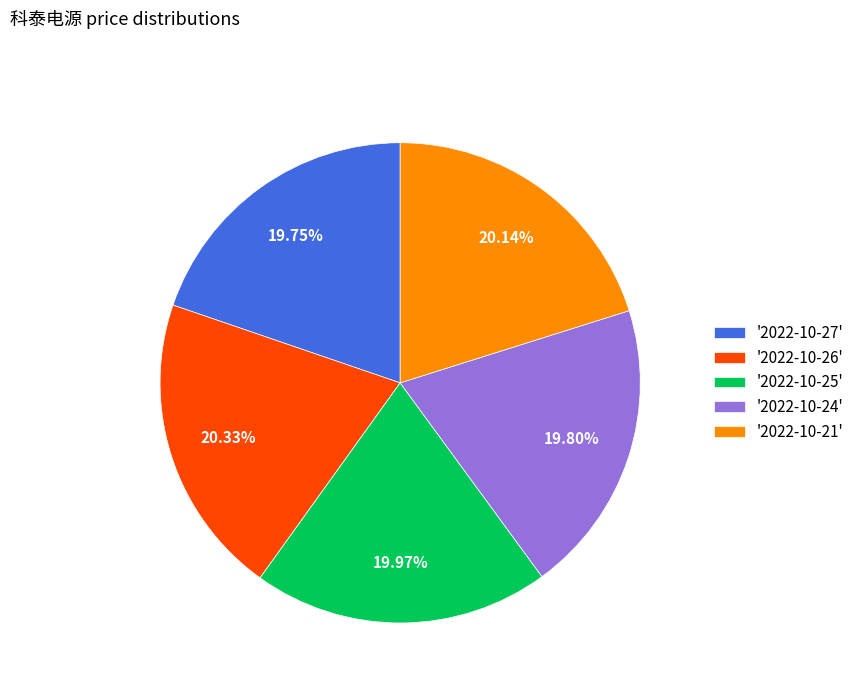

Does '2022-10-27' represent more than half of the total?

No